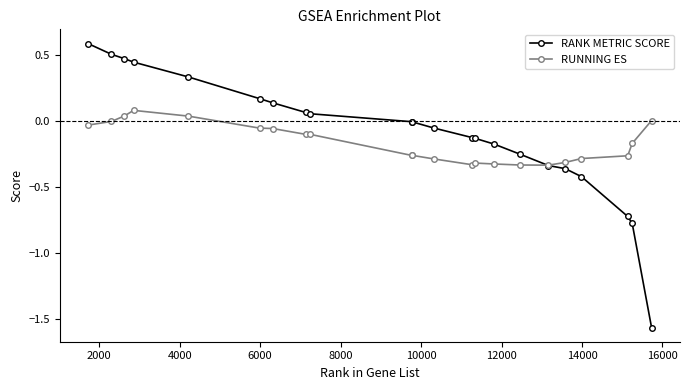

Which series has the widest spread of values?

RANK METRIC SCORE